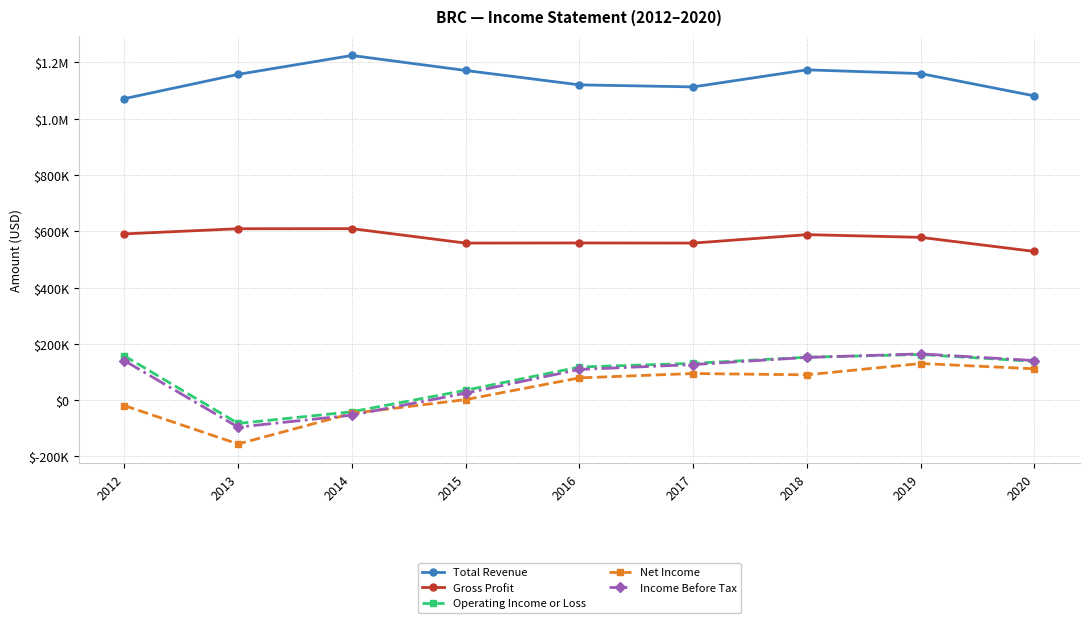

How many interior local valleys does the Net Income series have?

2